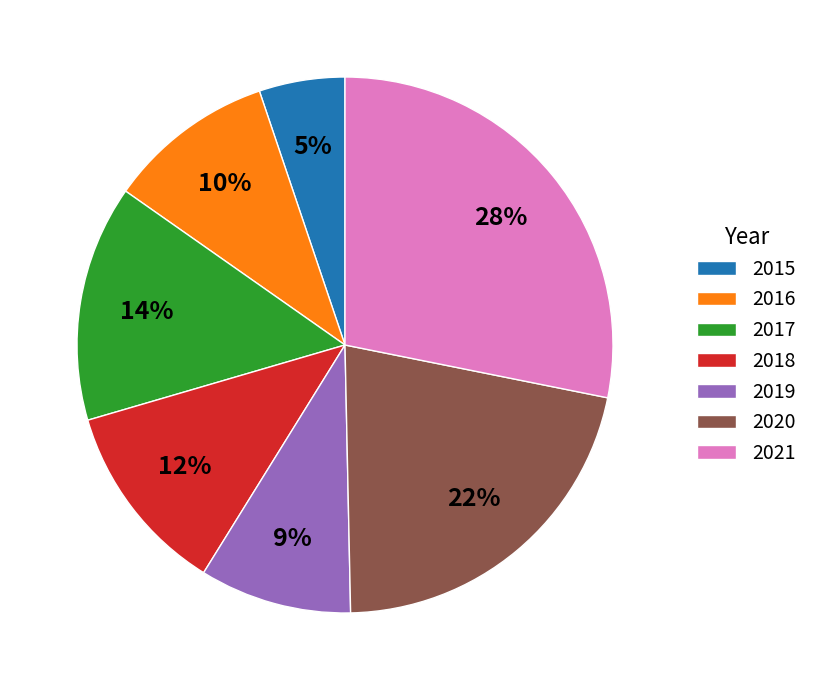

To the nearest percent, what percentage of the pie is 2017?

14%